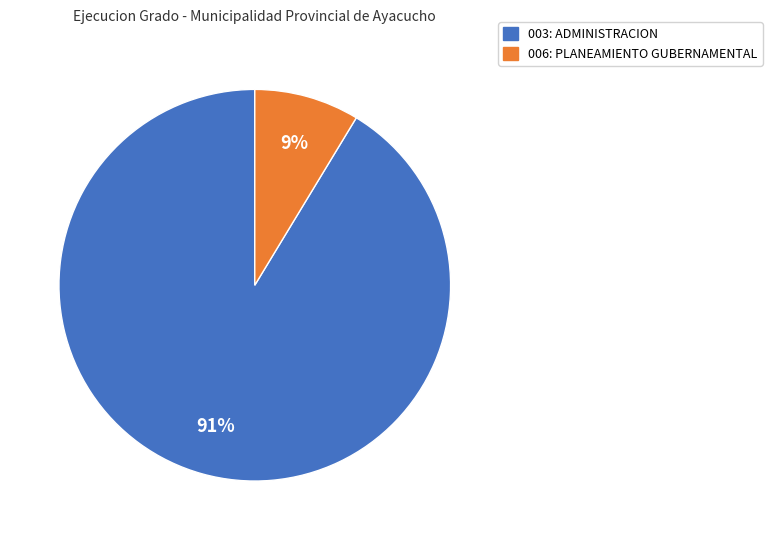

Which category accounts for the majority?

003: ADMINISTRACION